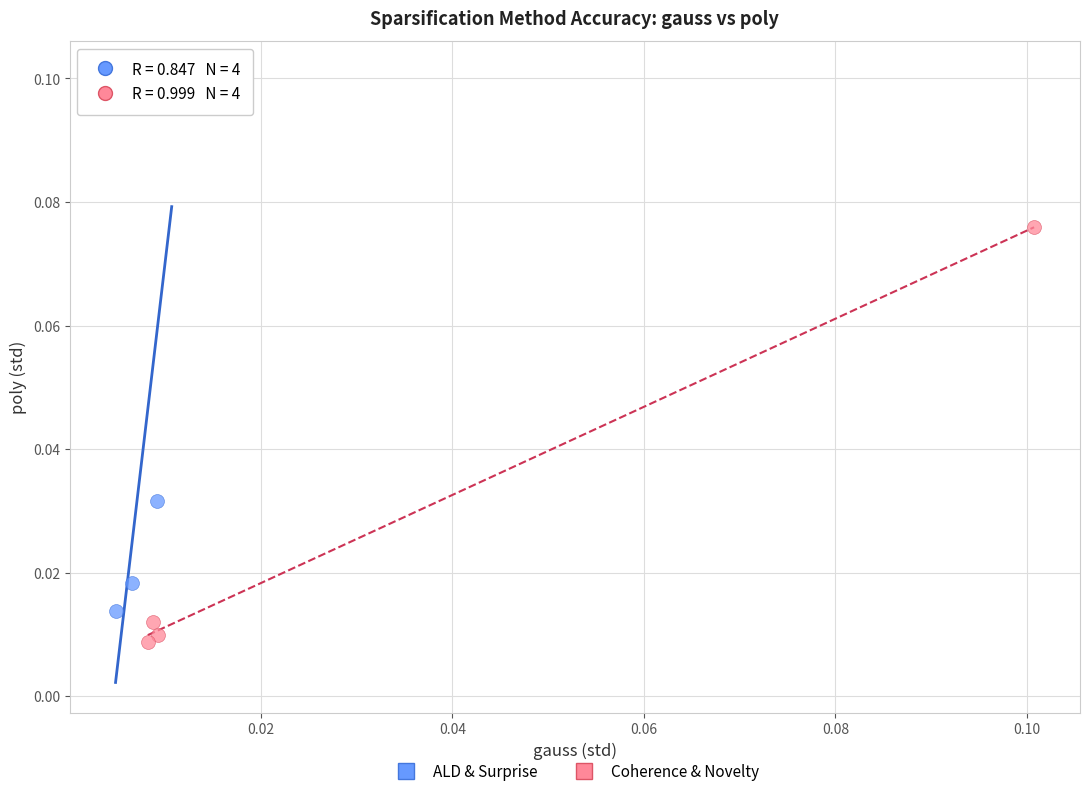

Which series reaches the maximum Y coordinate?

ALD & Surprise